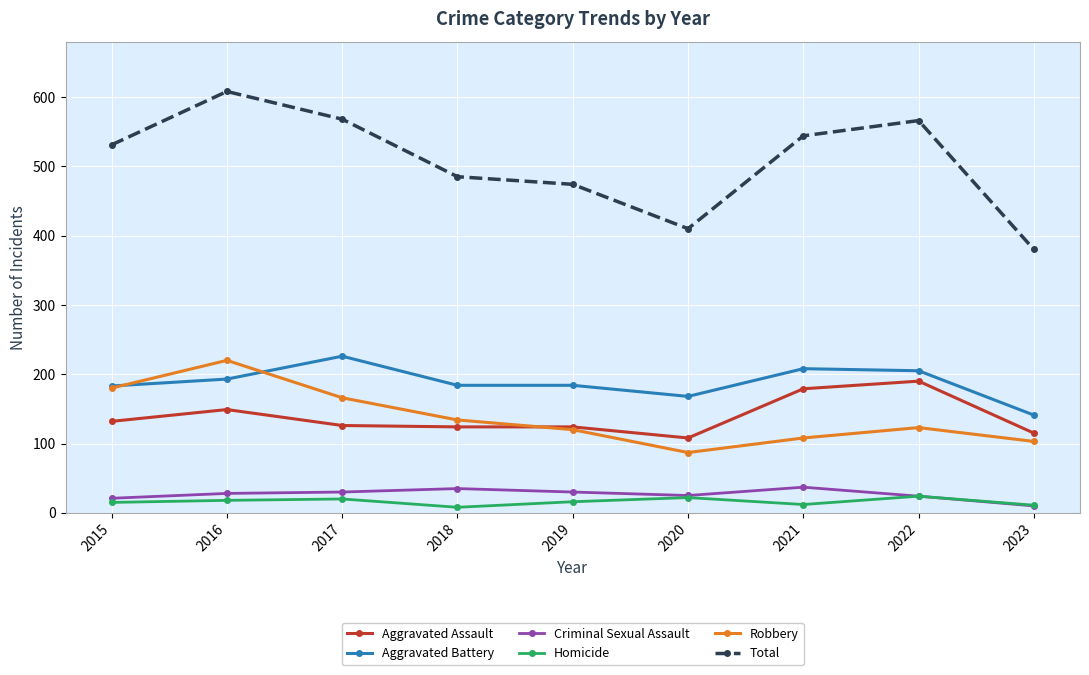

At how many categories does at least one series exceed 393?

8